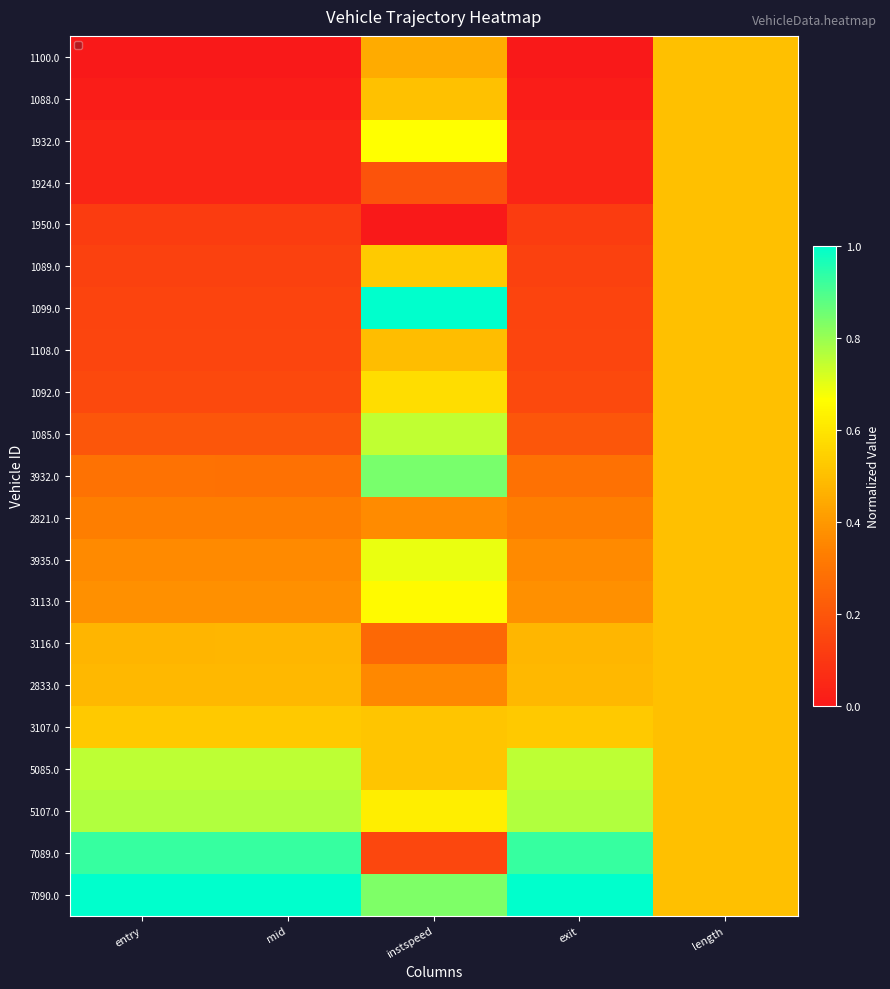

How many values in 1100.0 are above zero?

2